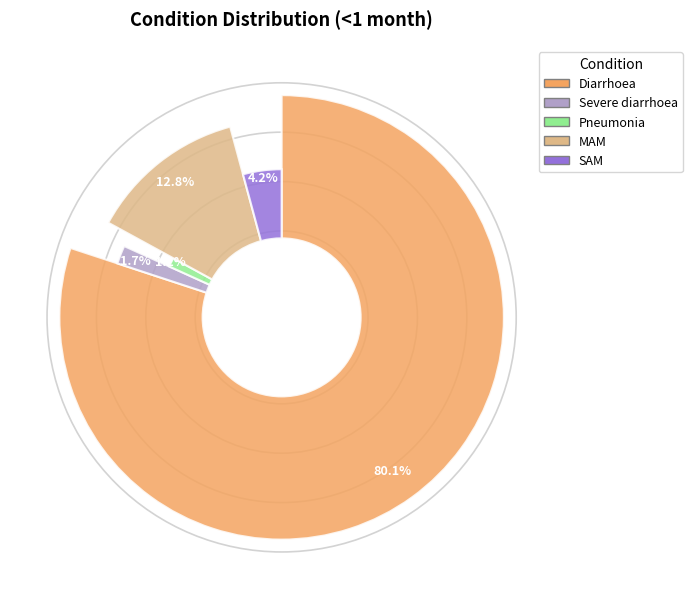

Does any single category account for the majority?

Yes